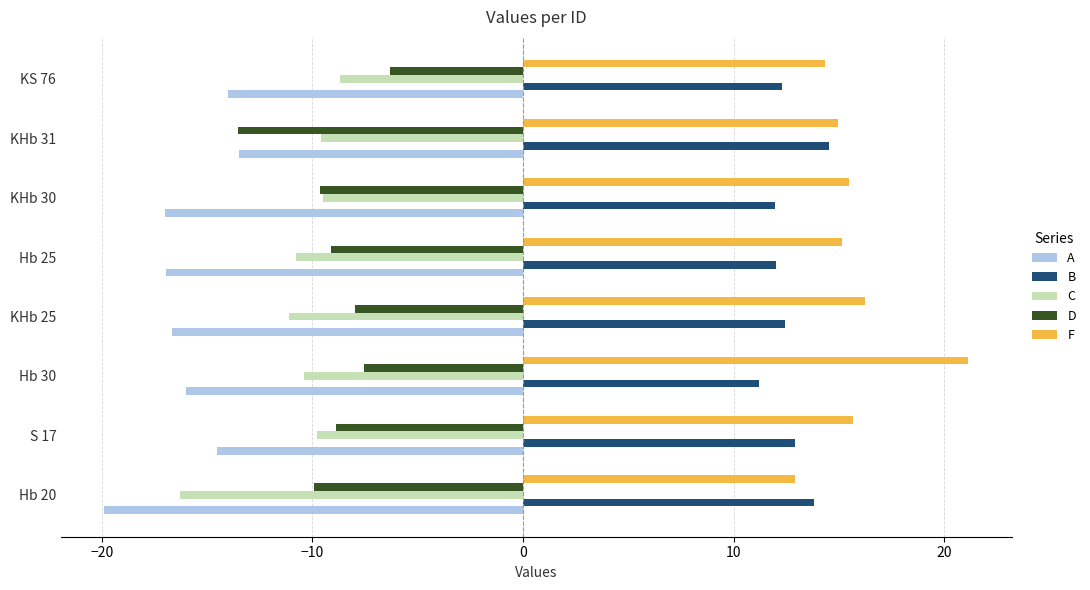

Rank the series by their maximum value, from lowest to highest.

A, C, D, B, F